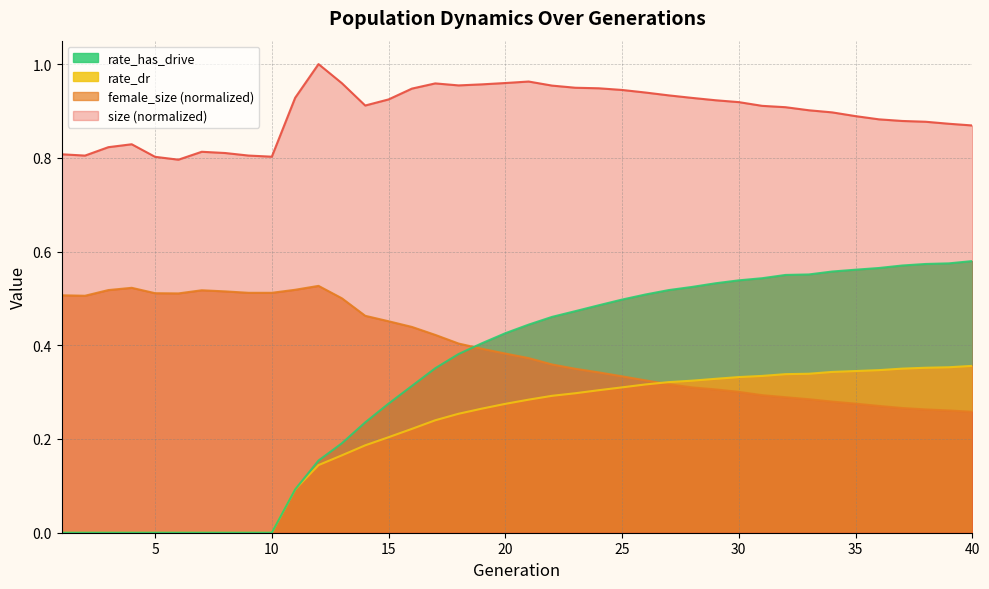

True or false: rate_dr and rate_has_drive cross at least once.

False